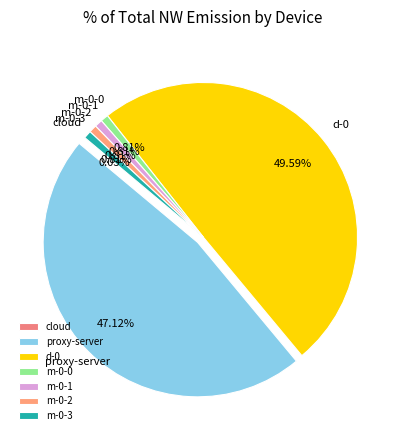

Does m-0-2 account for over 50% of the chart?

No